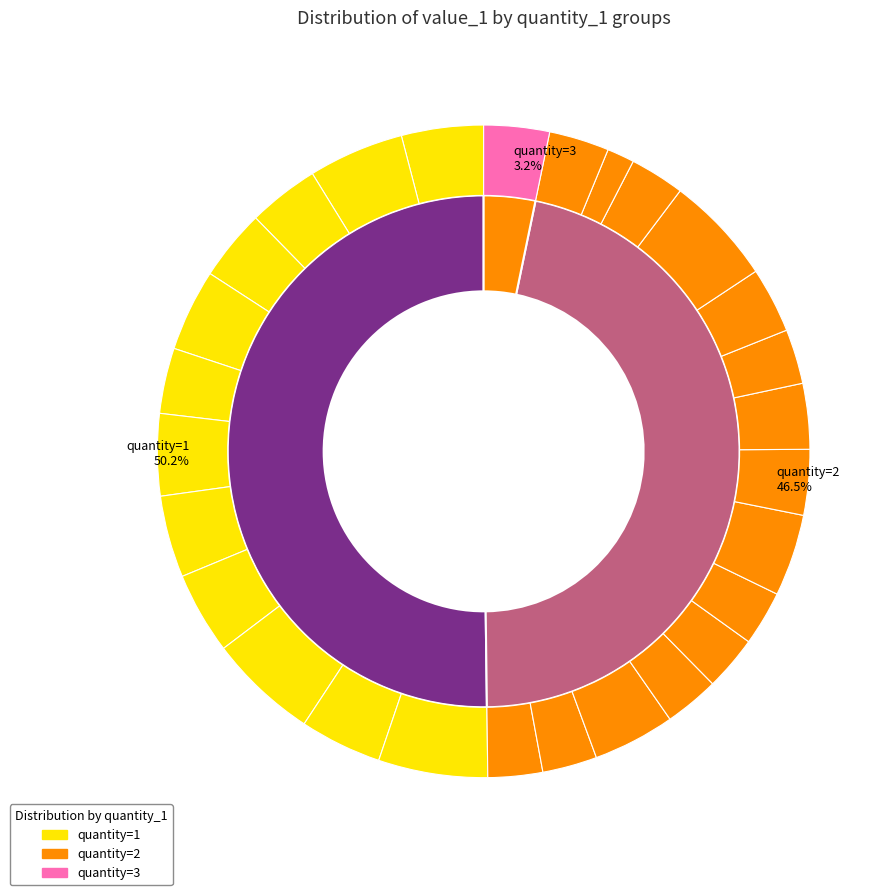

What percentage is the 12 slice, to the nearest percent?

4%